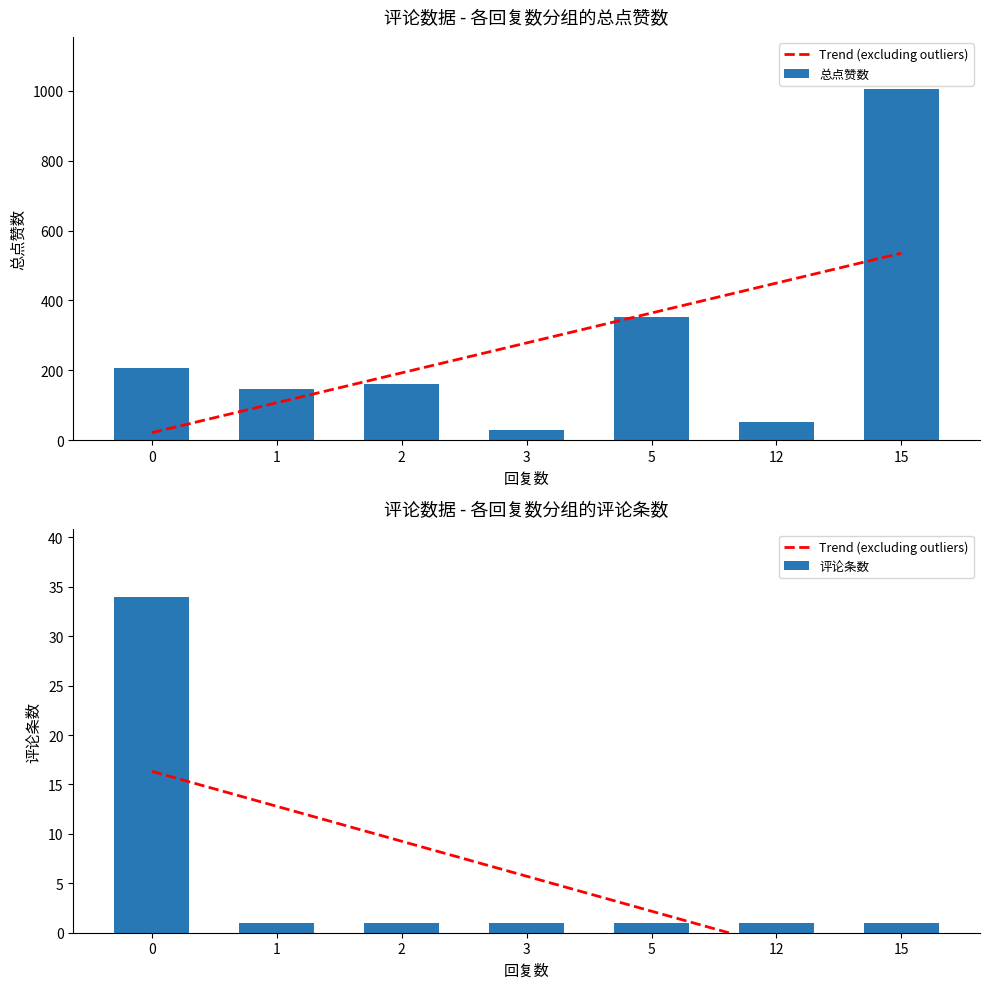

Is the value of 评论条数 at 2 greater than the value of Trend (excluding outliers) at 15?

Yes